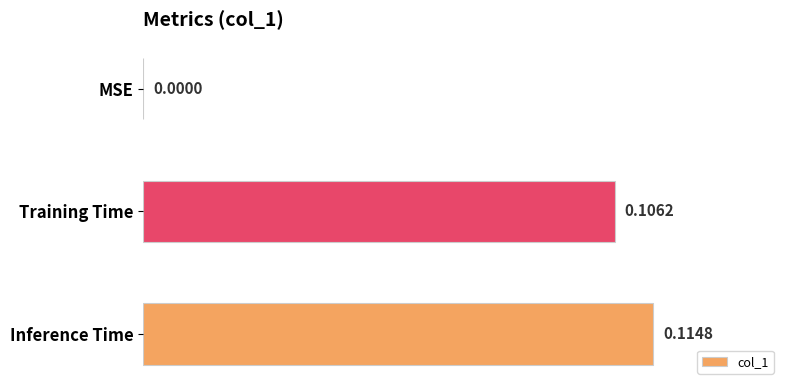

Which has a higher value, MSE or Inference Time?

Inference Time